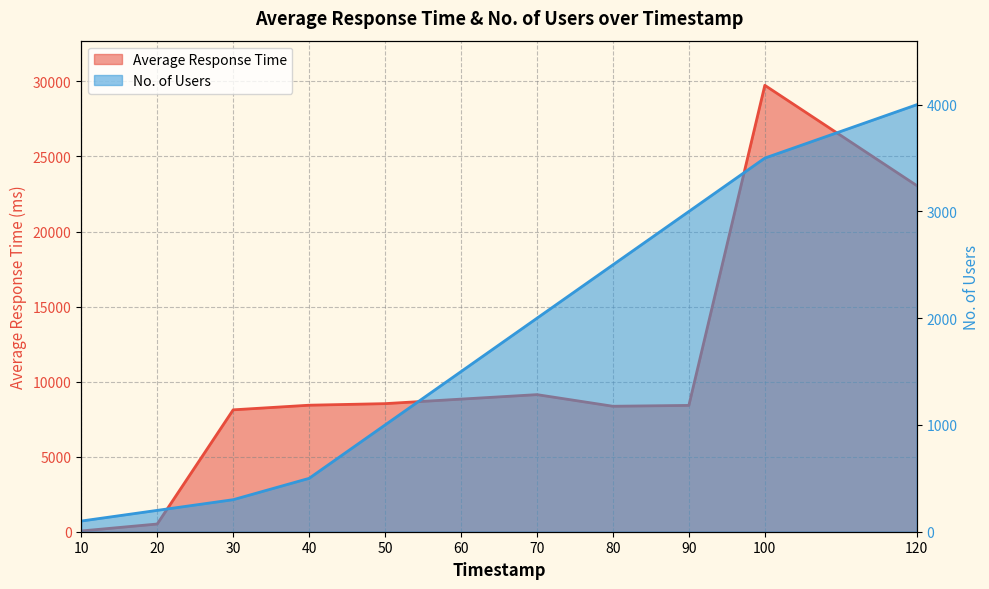

What is the highest value of the Average Response Time series?

29741.9